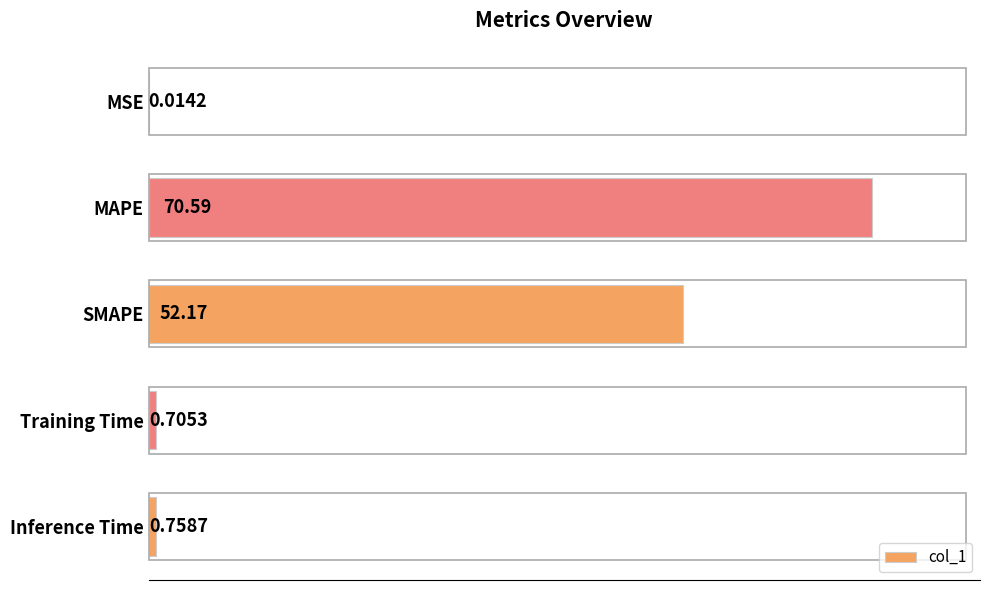

What is the change in value from MAPE to Training Time?

-69.9